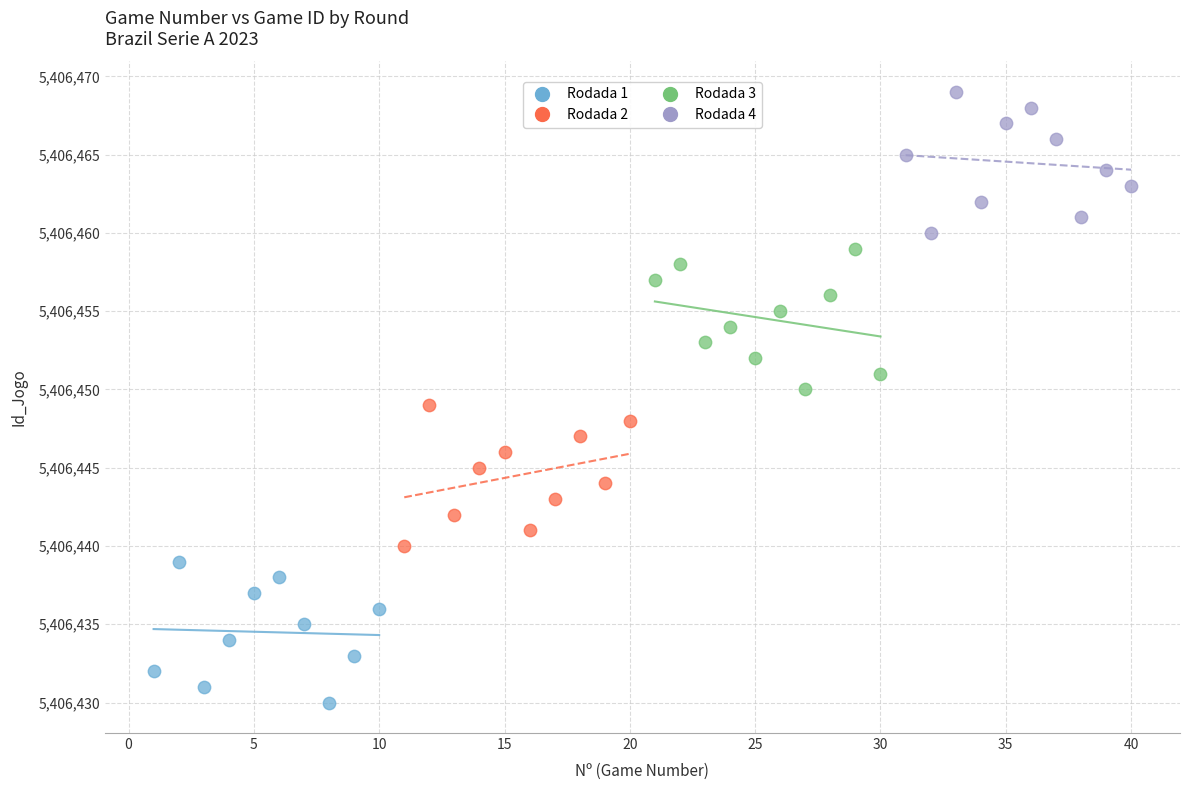

Which series contains the highest Y value?

Rodada 4